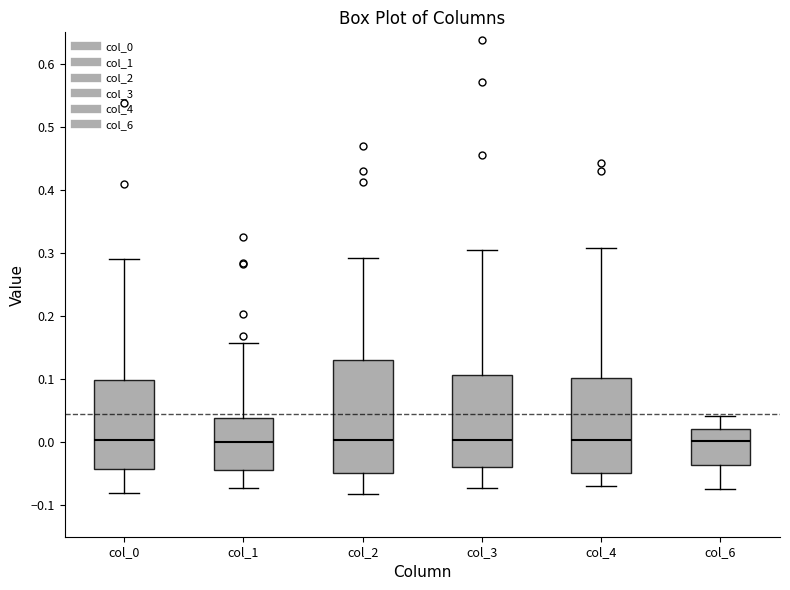

Which box is the tallest, from its lower edge to its upper edge?

col_2